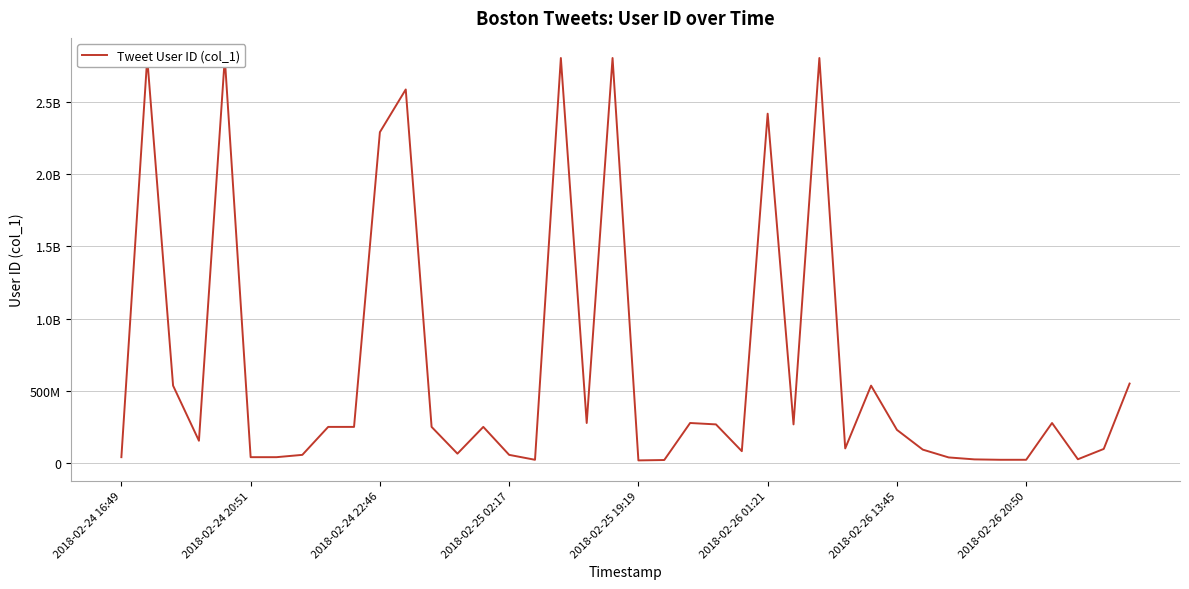

Where is the data nearest to the value 1411519648?

39